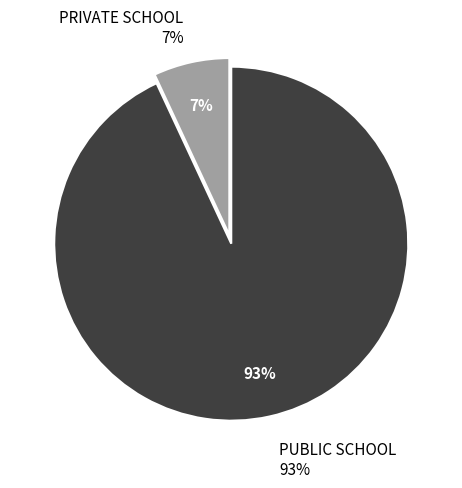

What is the ratio of the value at PRIVATE SCHOOL to the value at PUBLIC SCHOOL?

0.1